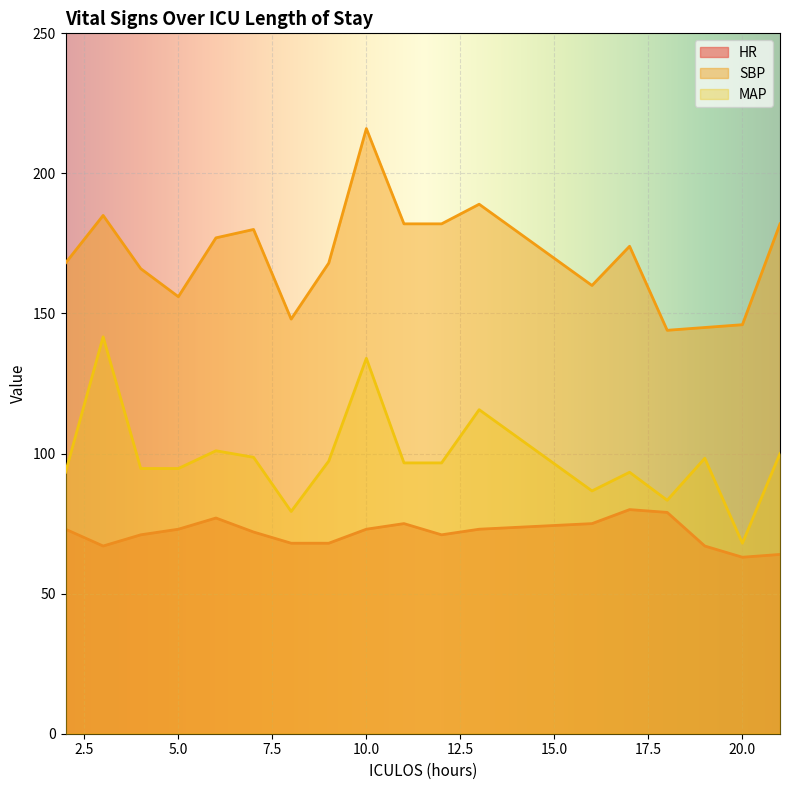

Rank the series by their maximum value, from highest to lowest.

SBP, MAP, HR